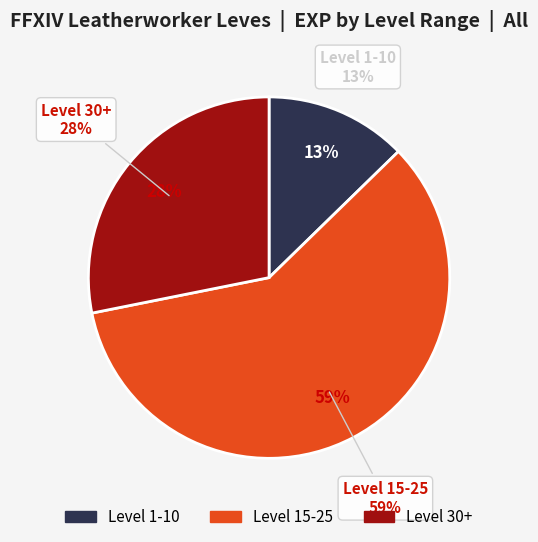

True or false: 22 accounts for 11% of the total.

False